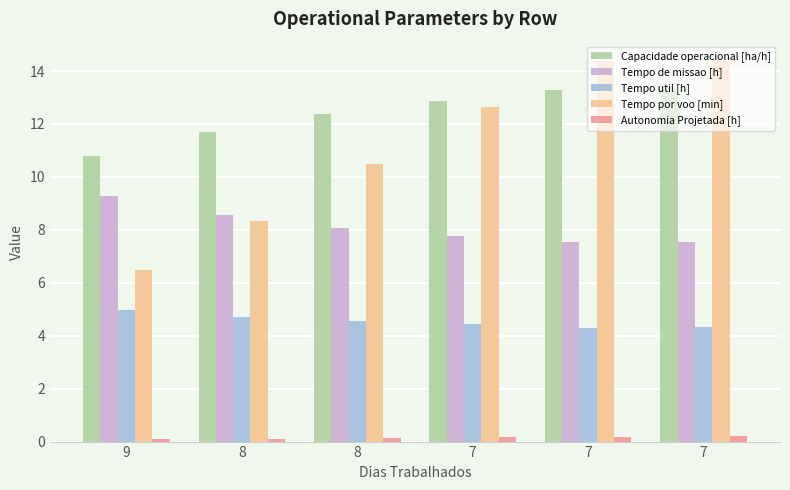

How many data points in Capacidade operacional [ha/h] are above 12?

4